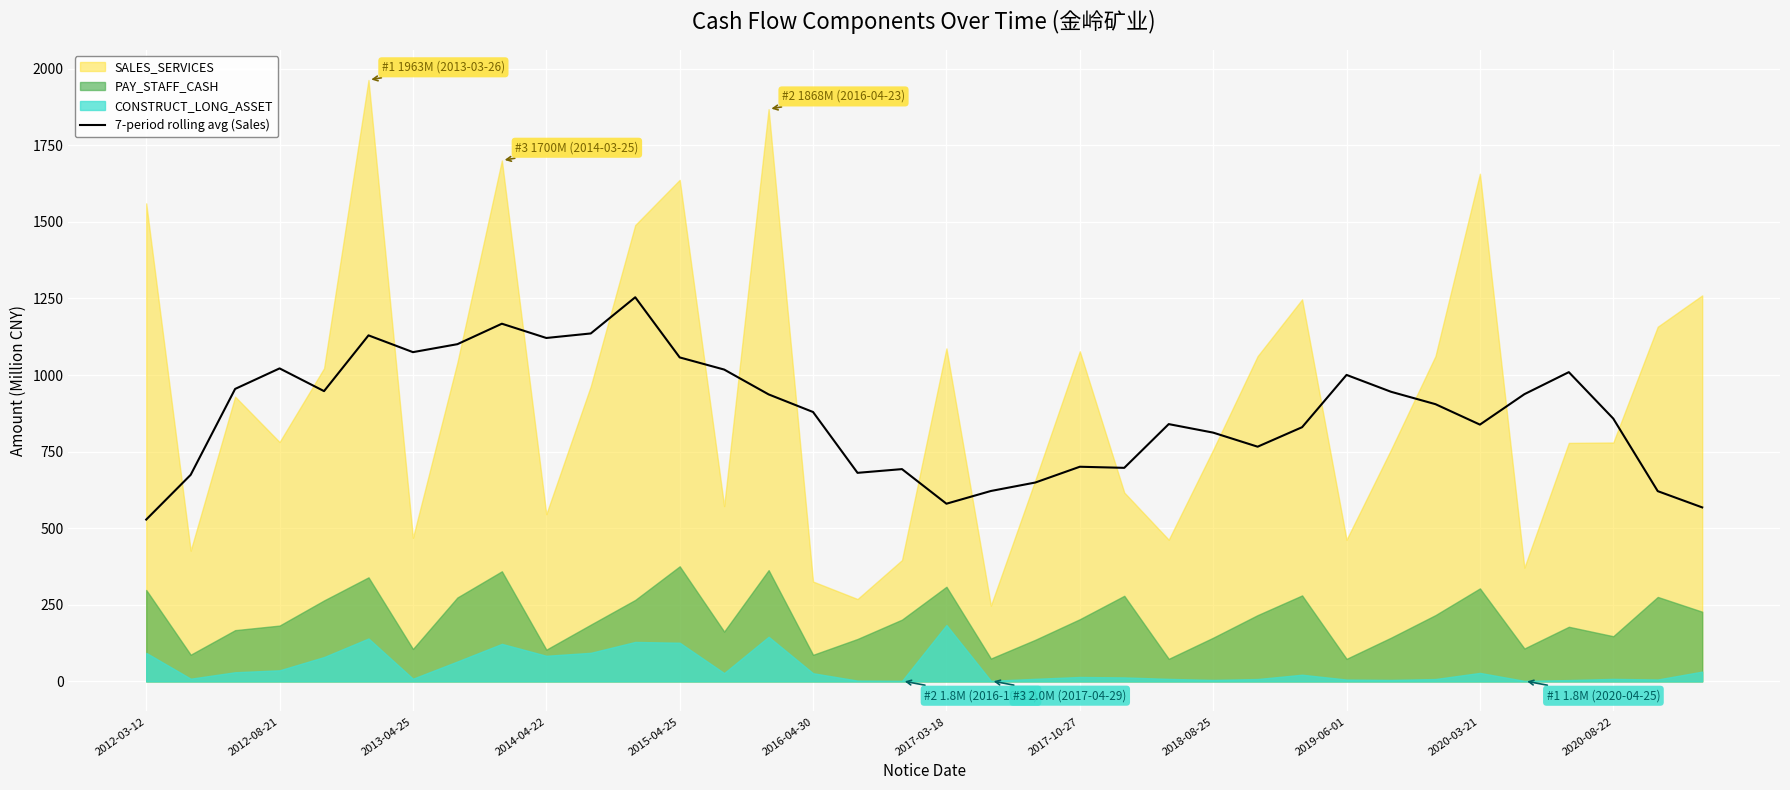

What is the maximum value for 7-period rolling avg (Sales)?

1253.7